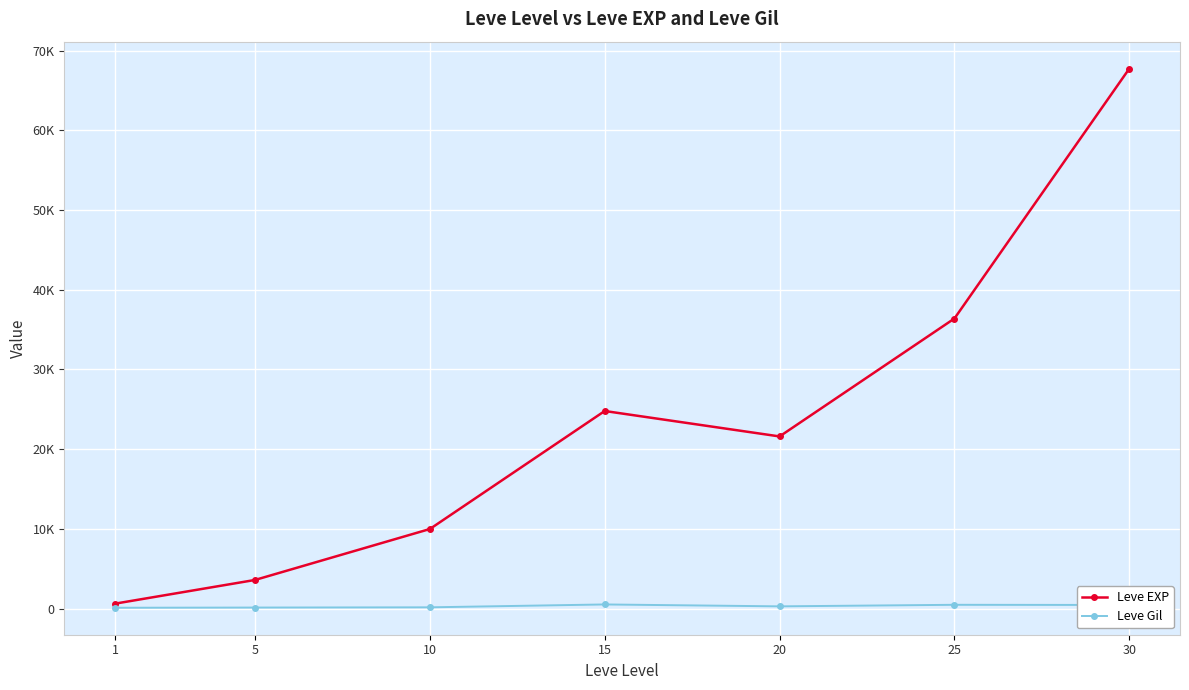

Rank the series at 1 from highest to lowest value.

Leve EXP, Leve Gil